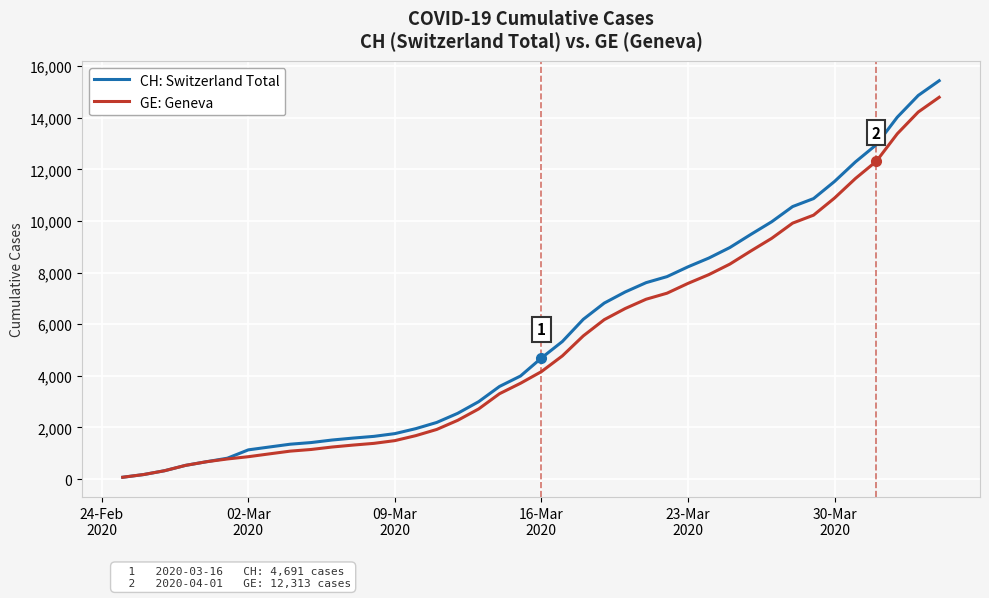

Which series has the widest spread of values?

CH: Switzerland Total